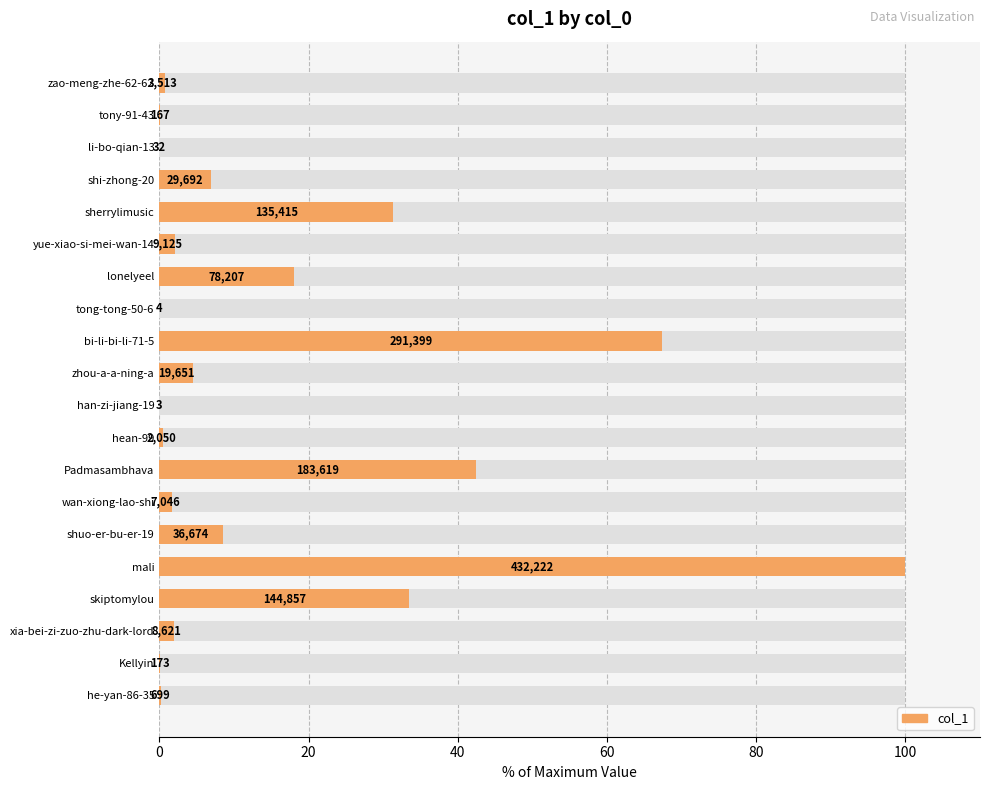

True or false: the data shows 31.3 at sherrylimusic.

True